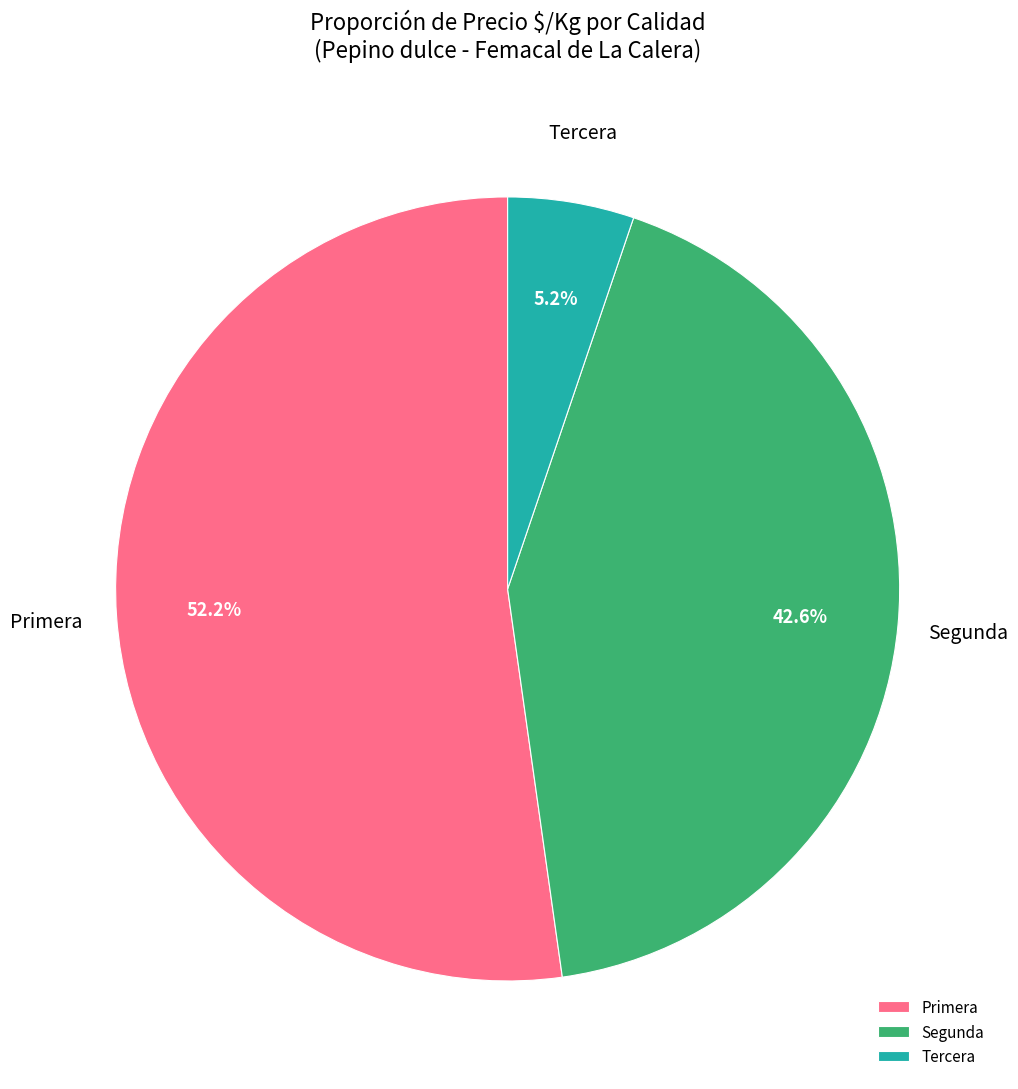

Is Primera the majority of the pie?

Yes